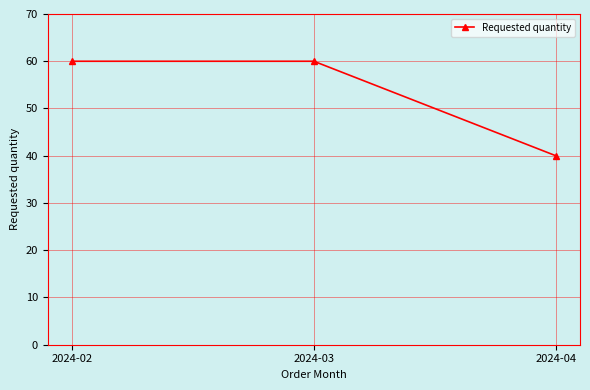

Which has a higher value, 2024-04 or 2024-03?

2024-03